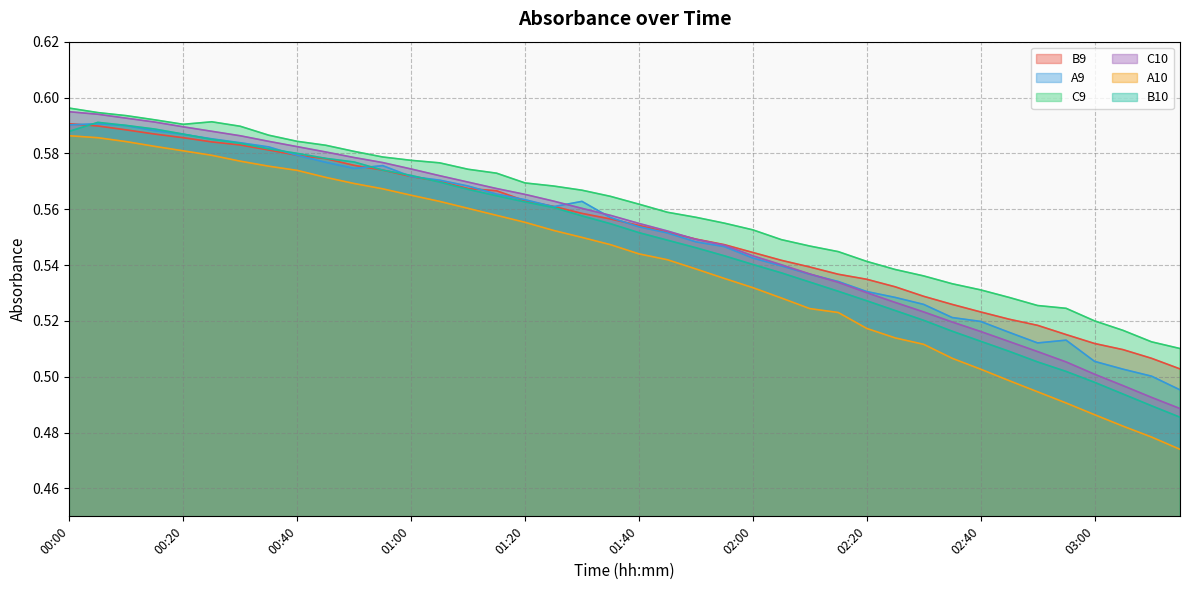

What is the difference between the maximum and minimum values in the C9 series?

0.1